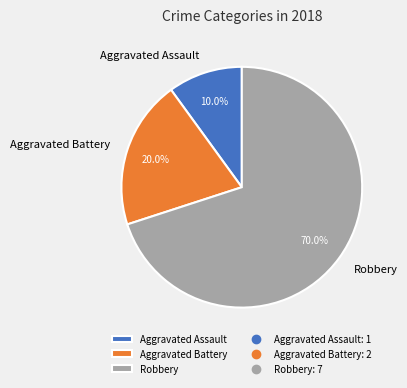

Count the number of slices in the pie.

3